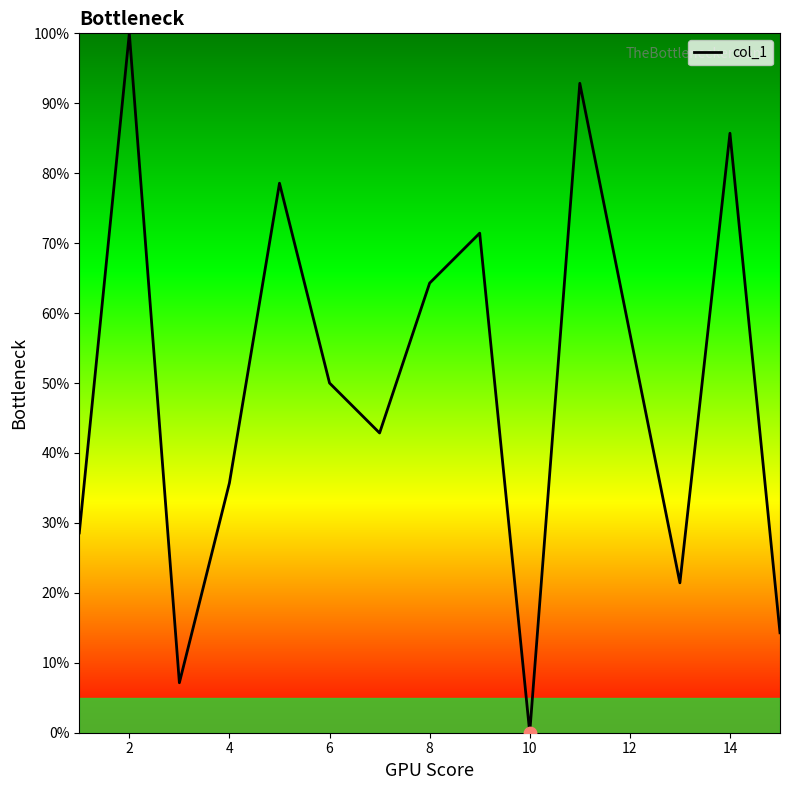

What is the difference between the maximum and minimum values?

100.0